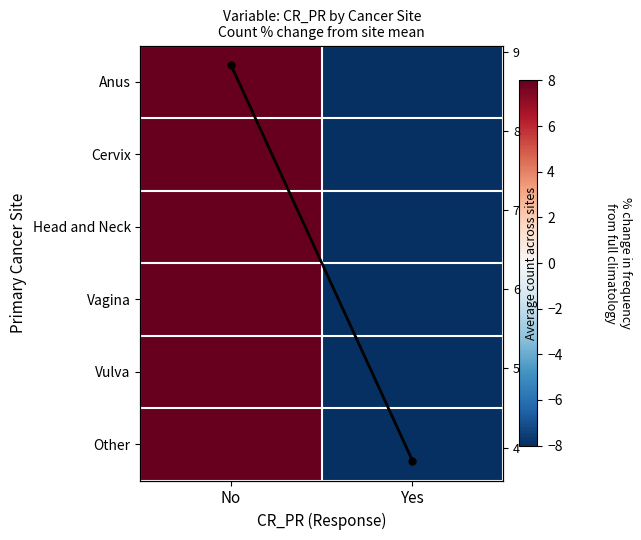

Which series has the largest range (max minus min)?

Anus